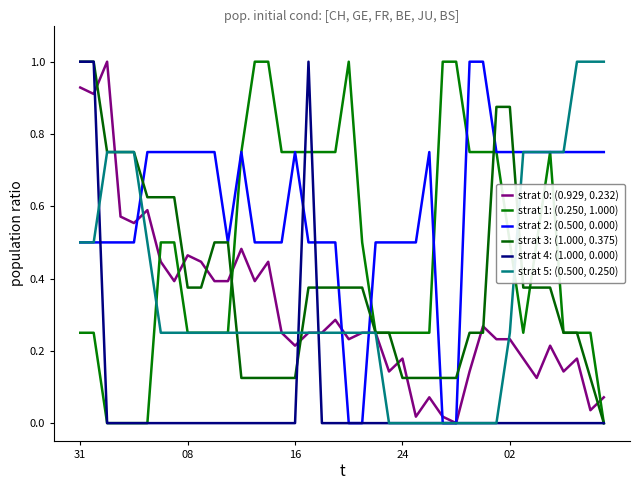

Is this an area chart (filled region under the line)?

No